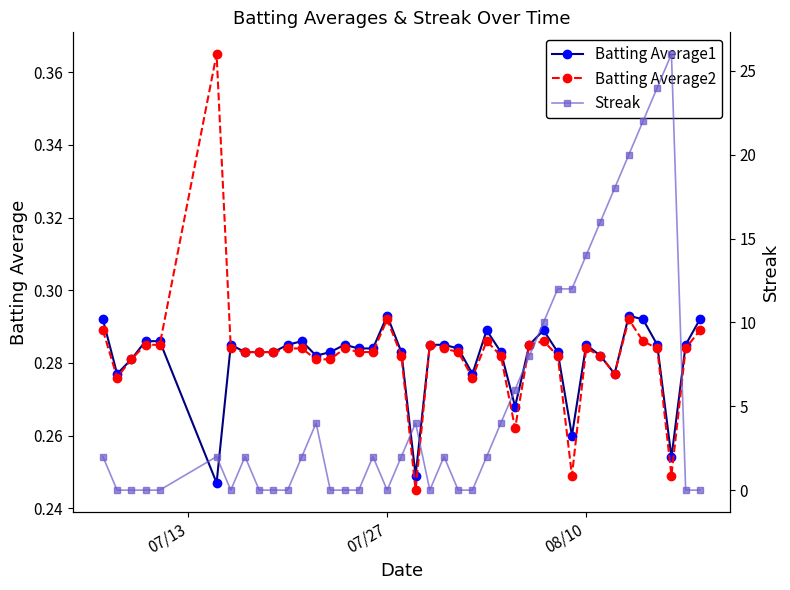

Count the Batting Average1 values in the range 0 to 1.

40